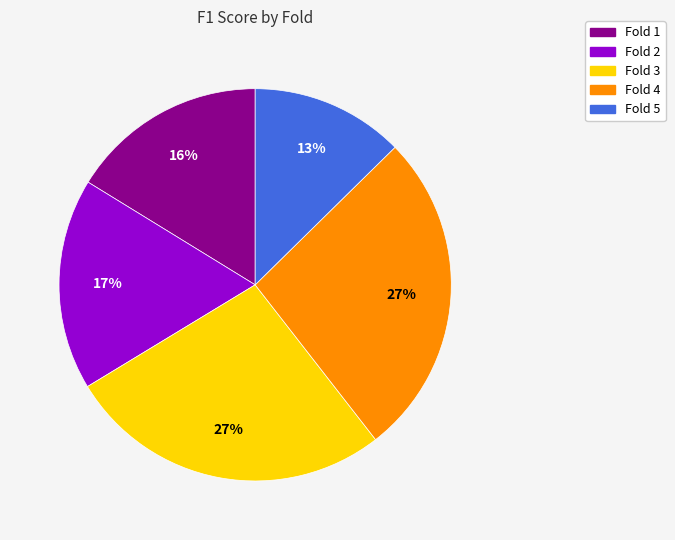

Is there a majority slice in this chart?

No